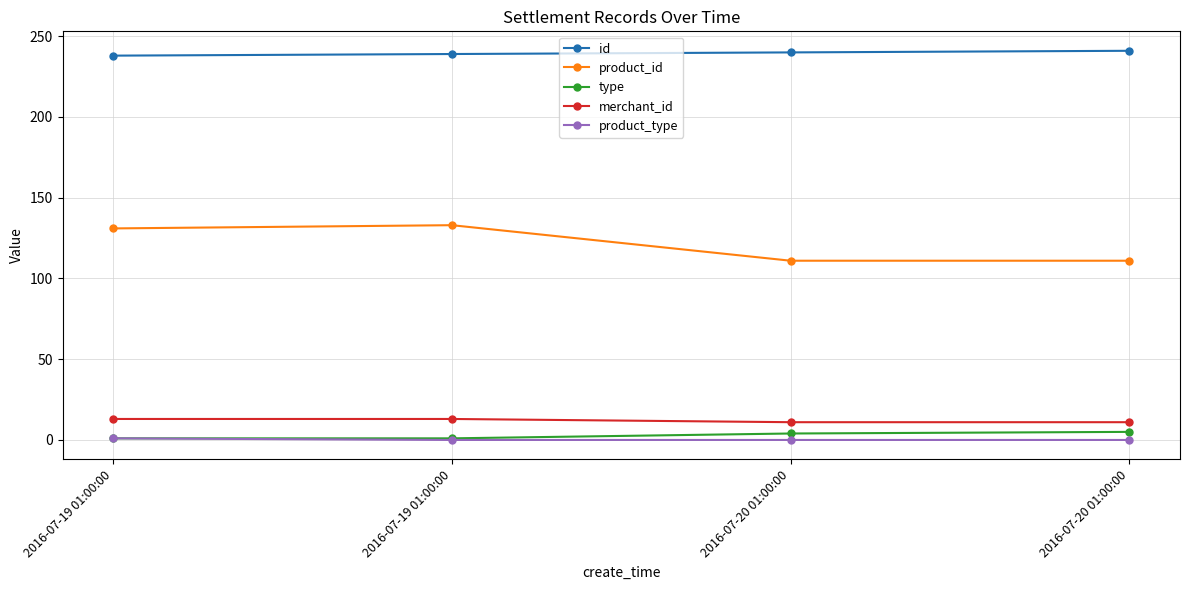

What is the maximum value shown in the chart?

241